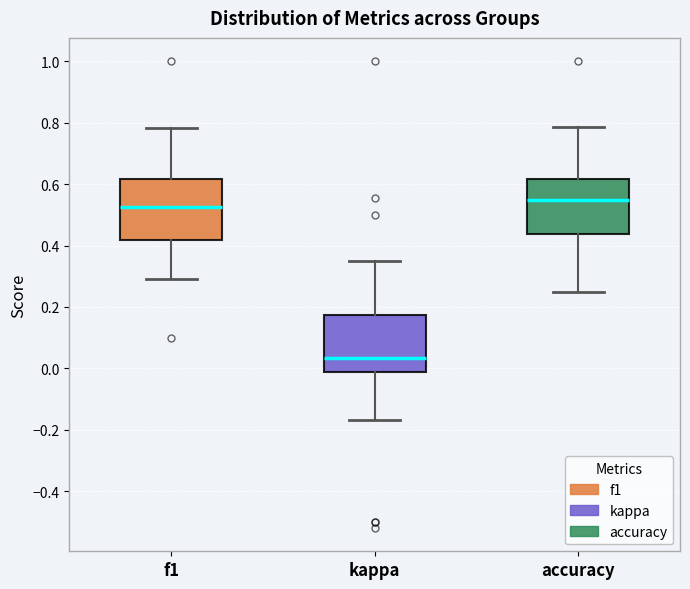

Reading left to right, transcribe this box plot: for each box, give where its median line is, the range the box spans, and where its two whiskers end, as read against the y-axis. The values are not printed on the chart, so give them approximately, as read against the axis.

f1: median 0.52, box 0.42 to 0.62, whiskers 0.28 to 0.78
kappa: median 0.04, box -0.02 to 0.18, whiskers -0.16 to 0.36
accuracy: median 0.54, box 0.44 to 0.62, whiskers 0.26 to 0.78